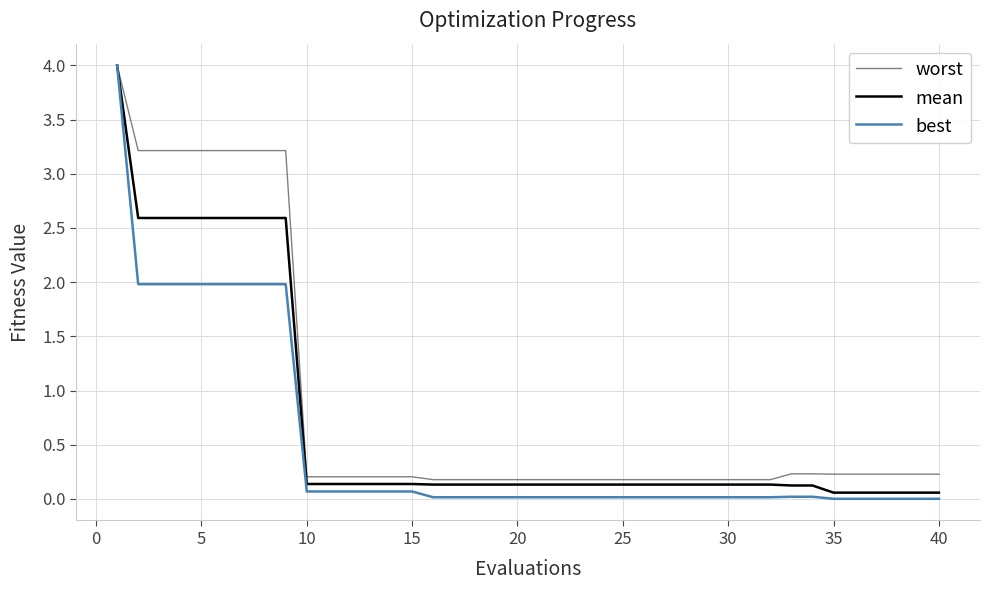

What are all the series names shown in the legend?

worst, mean, best